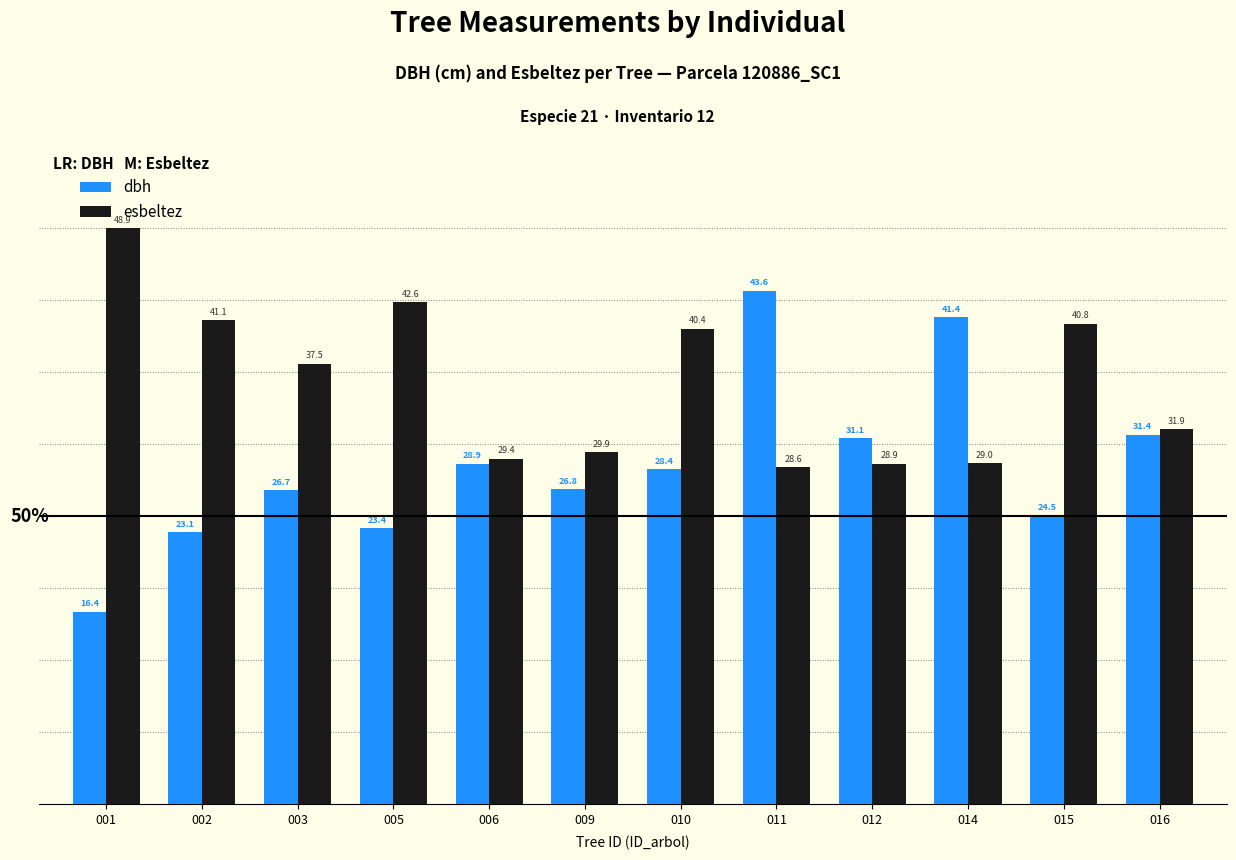

Which series has the largest total across all categories?

esbeltez